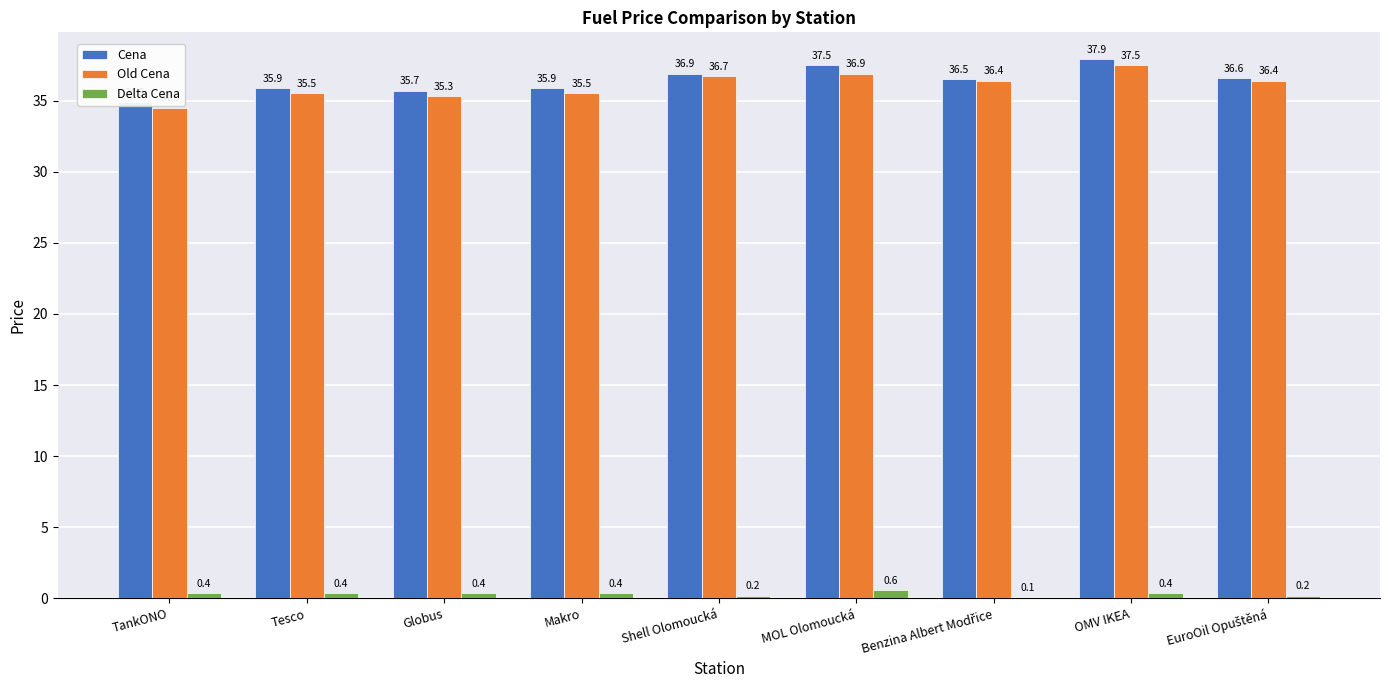

Reading left to right, transcribe all the data shown in this chart.

Cena: 34.9	35.9	35.7	35.9	36.9	37.5	36.5	37.9	36.6
Old Cena: 34.5	35.5	35.3	35.5	36.7	36.9	36.4	37.5	36.4
Delta Cena: 0.4	0.4	0.4	0.4	0.2	0.6	0.1	0.4	0.2